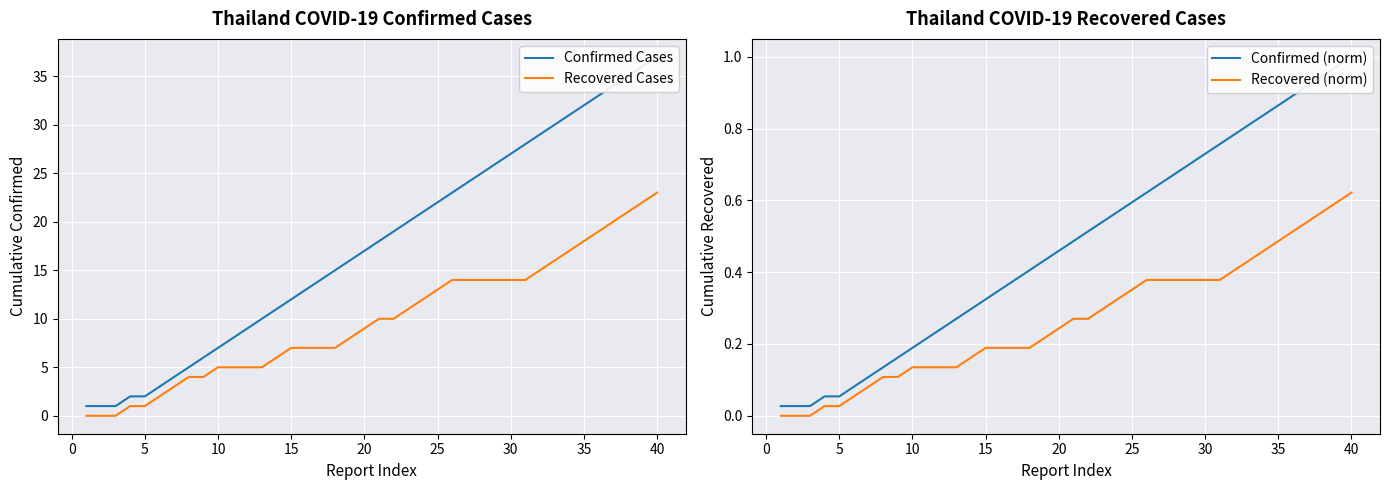

Is it true that Recovered Cases equals 9 at 20?

True